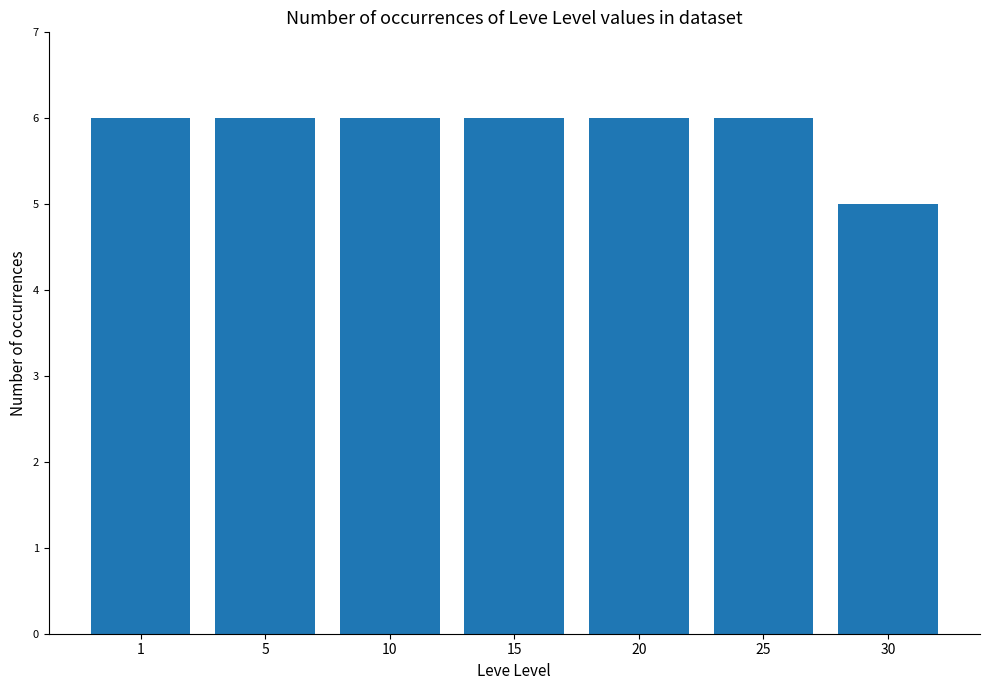

What is the value of the 6th bar from the left?

6